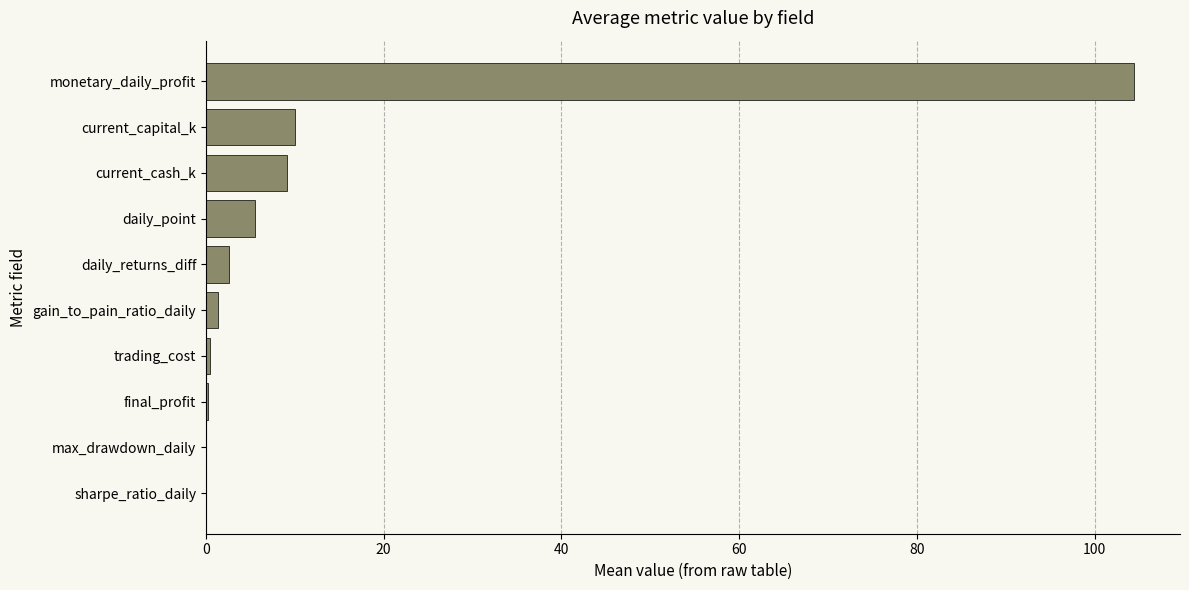

At which category does the chart reach its peak across all series?

monetary_daily_profit